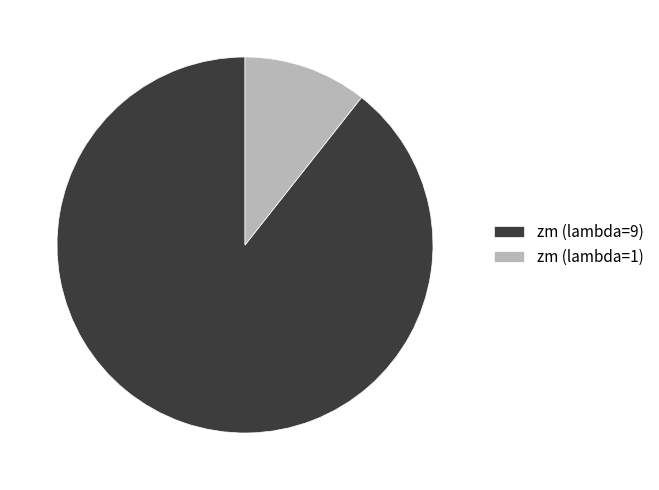

Combined, do zm (lambda=9) and zm (lambda=1) account for over 50%?

Yes